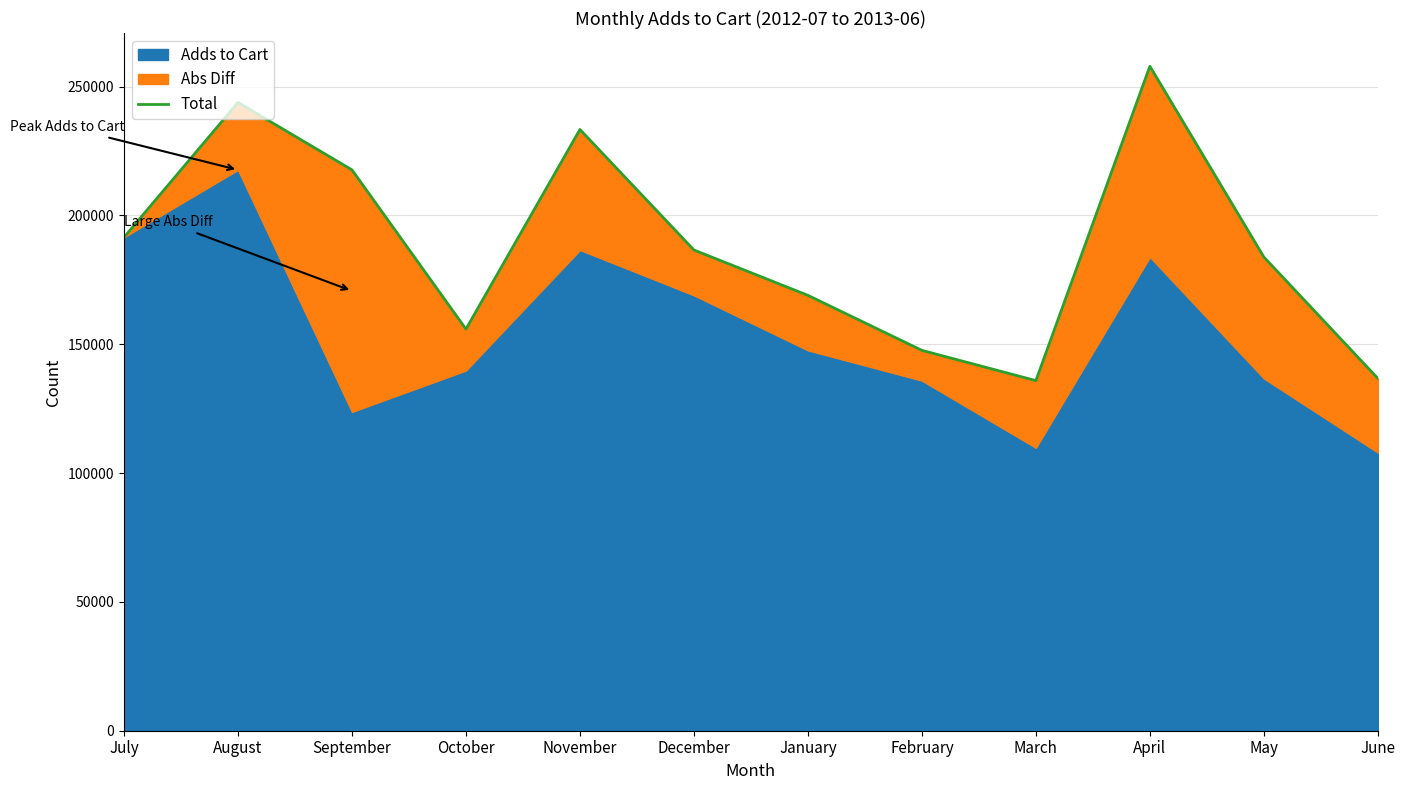

What is the average value?

188309